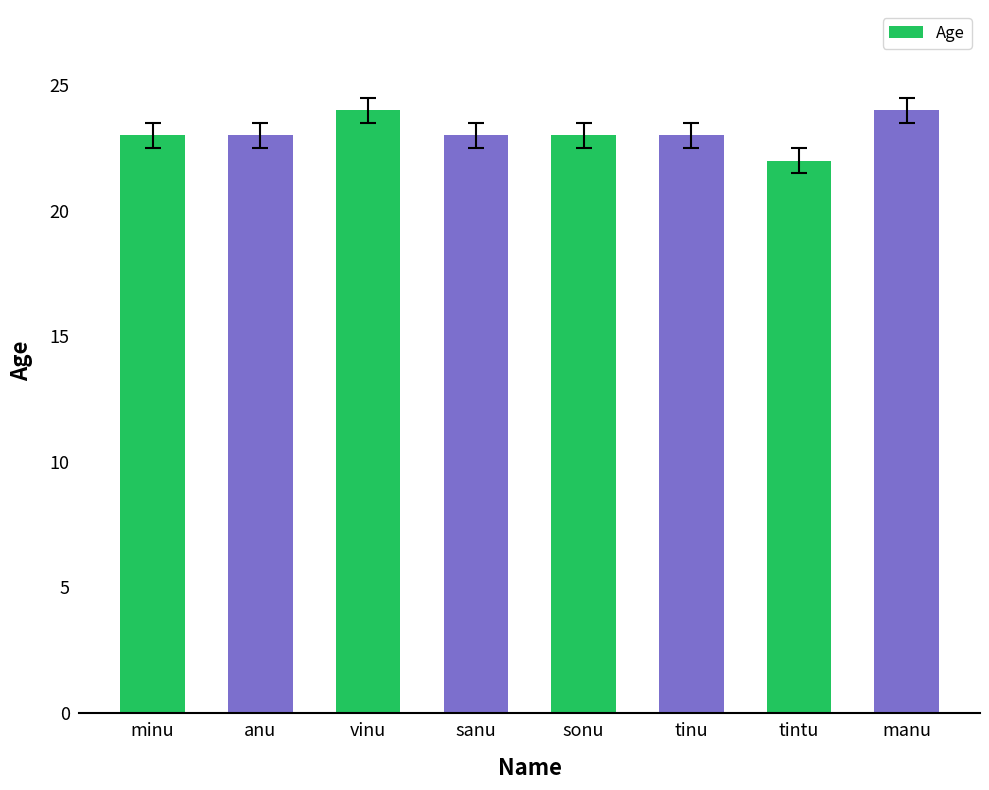

What is the difference between the maximum and minimum values?

2